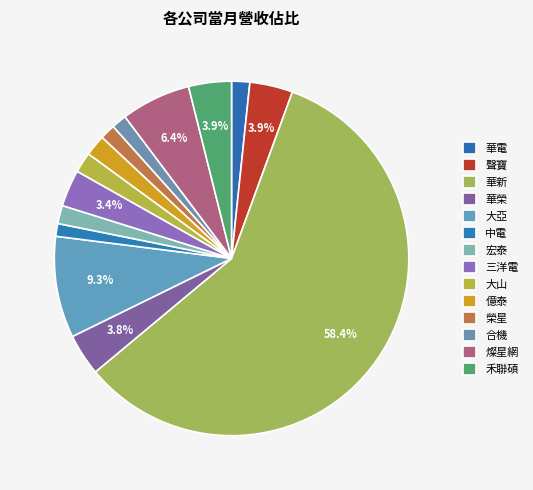

Is there a majority slice in this chart?

Yes